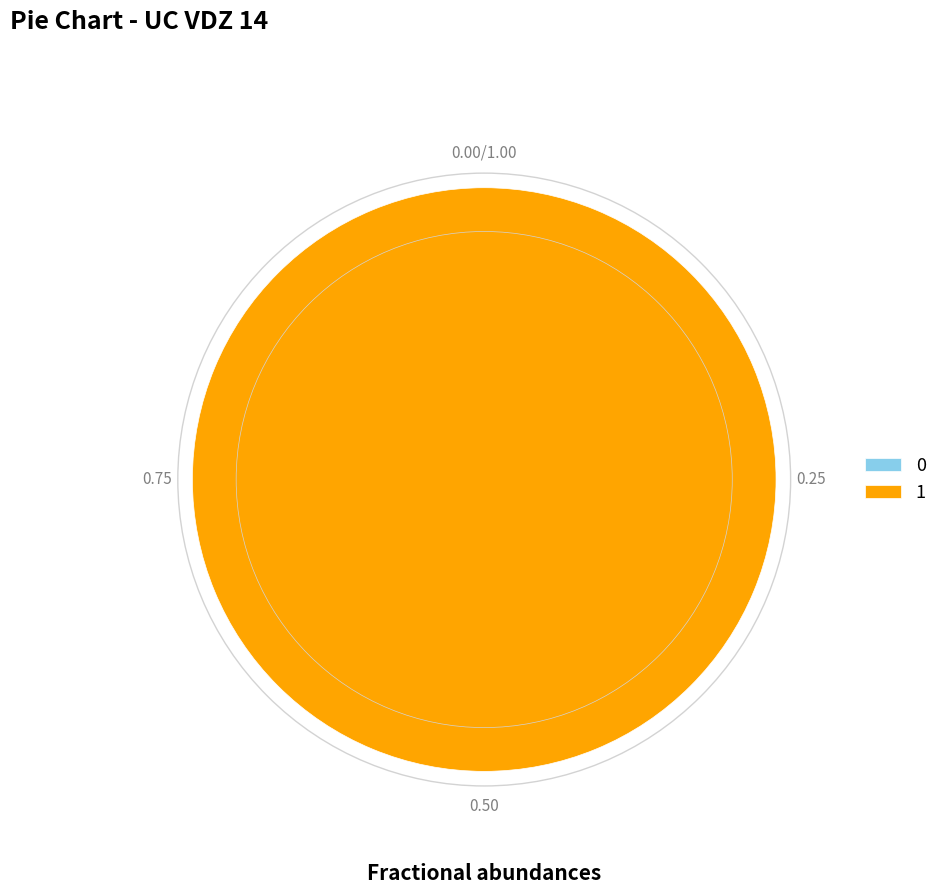

Between 1 and 0, which is larger?

1